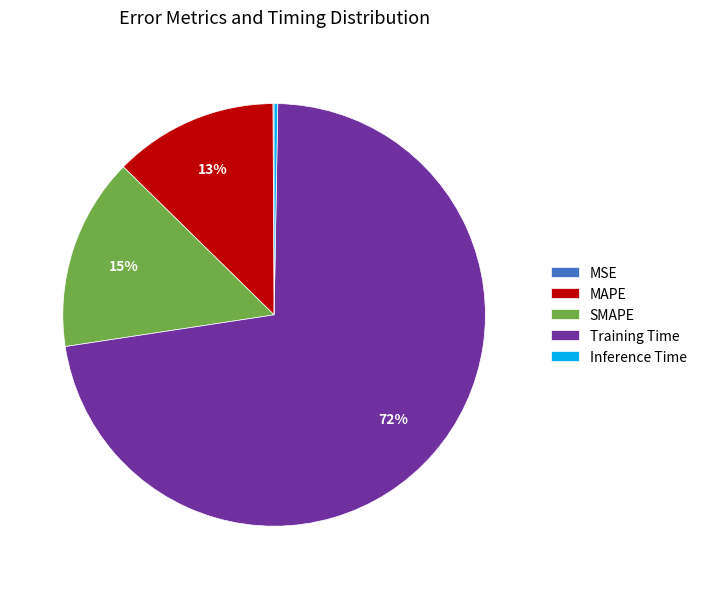

Between Inference Time and SMAPE, which is larger?

SMAPE